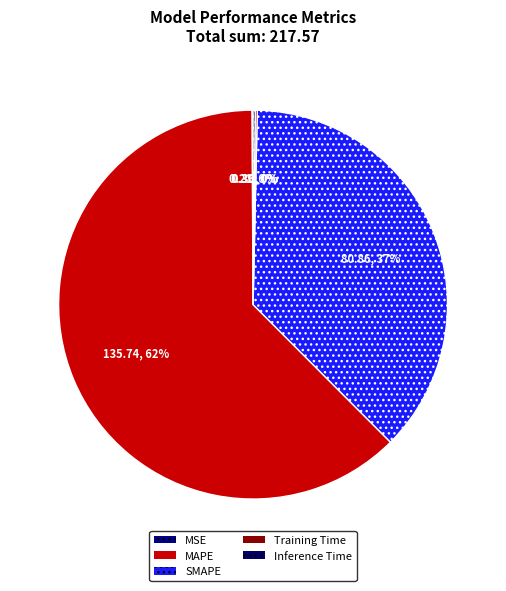

Which slice is the smallest?

MSE